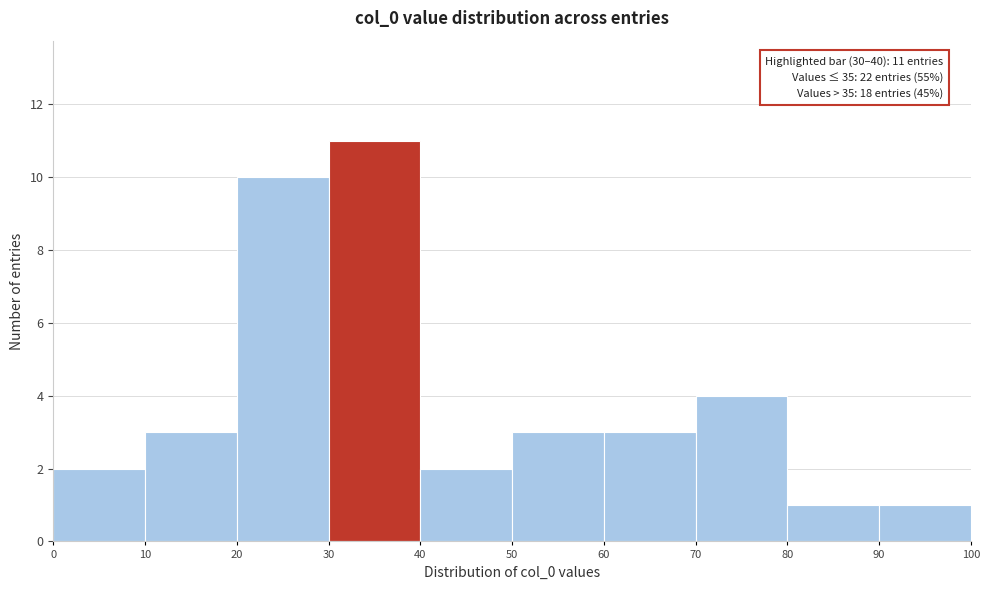

Over which range of the x-axis is the bar tallest?

30 to 40